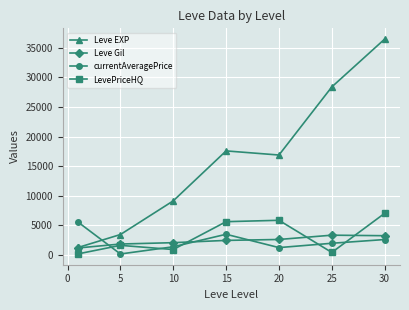

In currentAveragePrice, how many points are lower than both neighbors (excluding endpoints)?

2